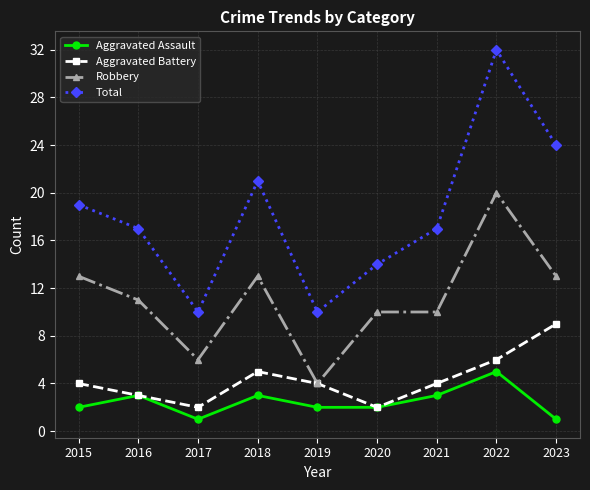

What is the highest value of the Robbery series?

20